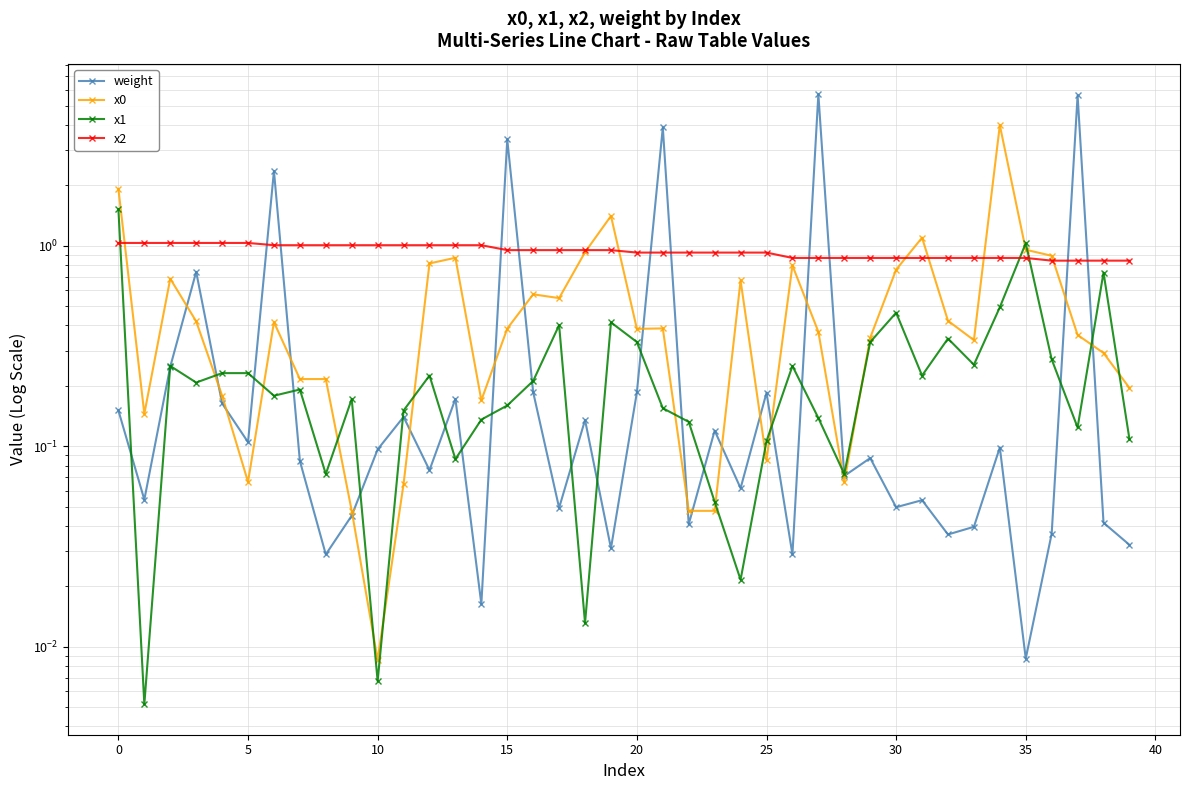

True or false: x2 and x1 intersect in this chart.

True